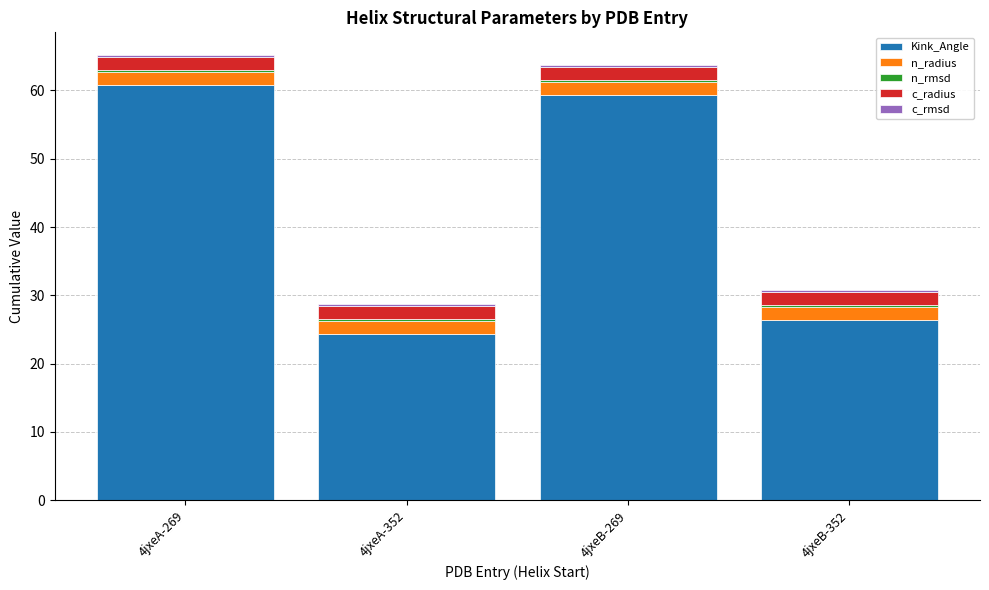

The Kink_Angle series shows 33.4 at 4jxeA-269. True or false?

False